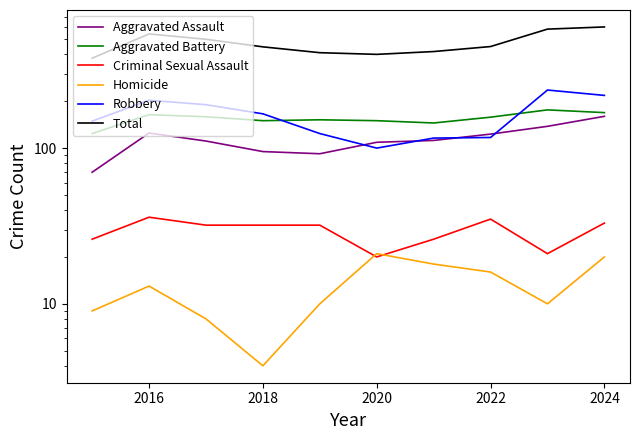

True or false: Total and Aggravated Battery cross at least once.

False